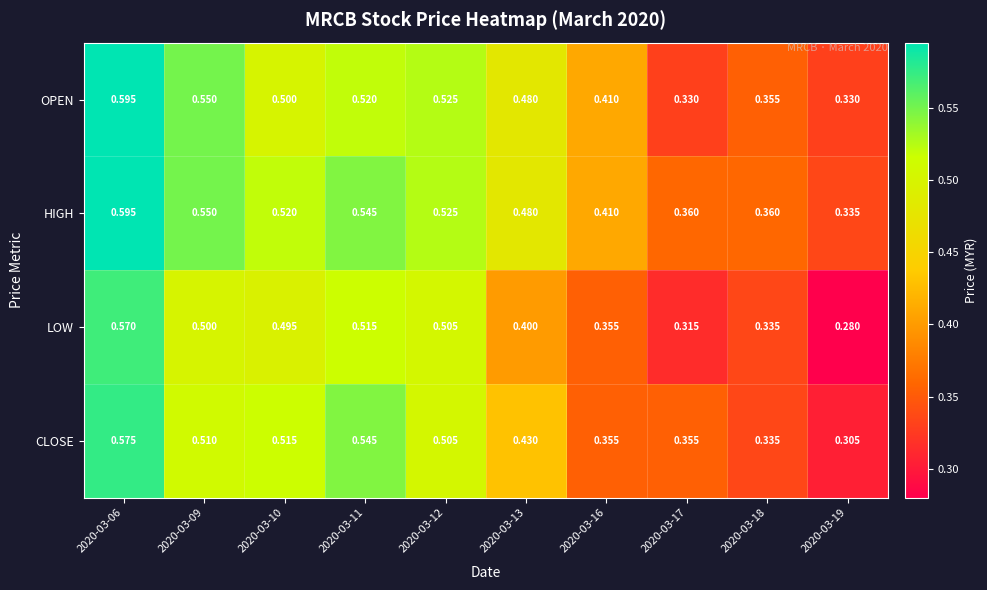

How many distinct data groups are displayed?

4